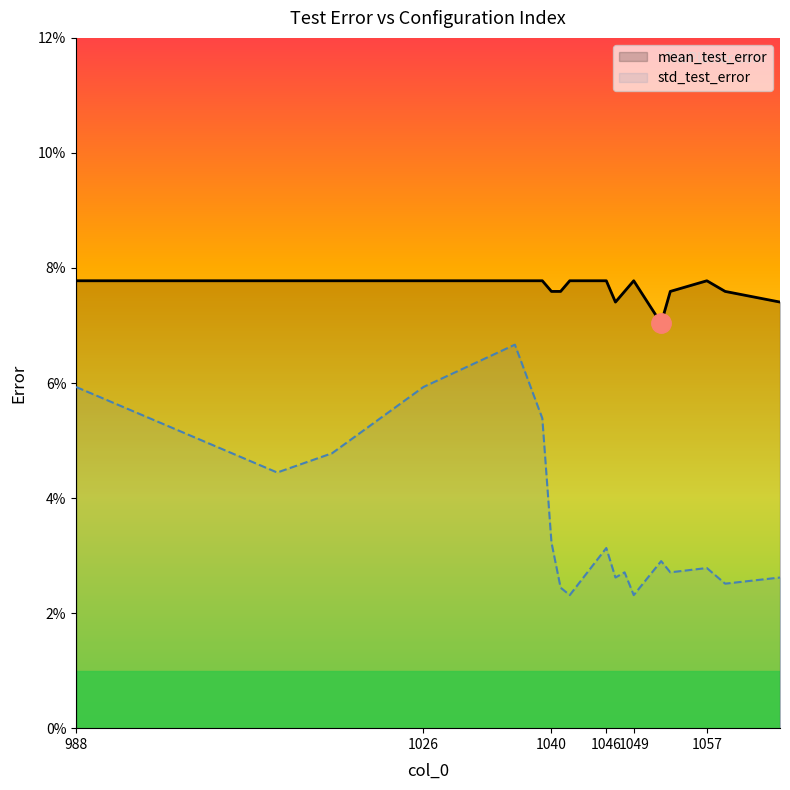

In mean_test_error, how many points are lower than both neighbors (excluding endpoints)?

2